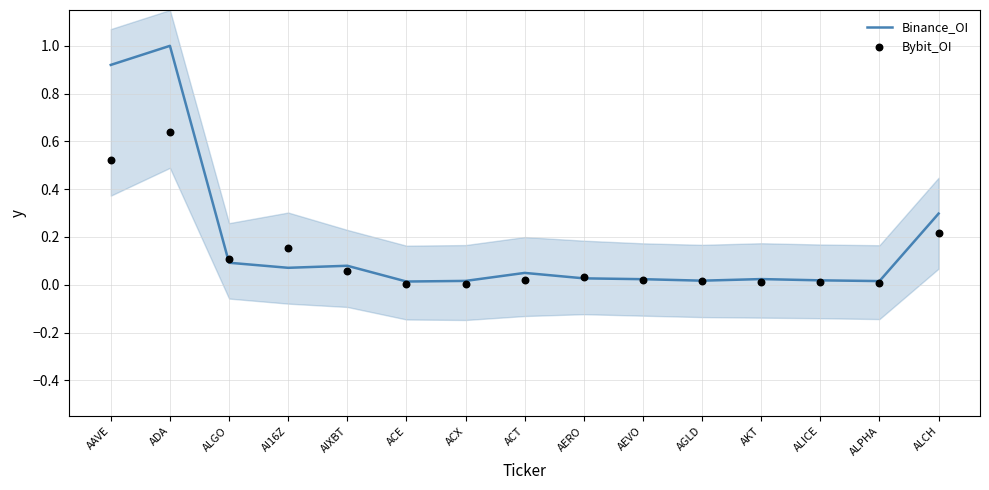

Which series contains the highest Y value?

Binance_OI